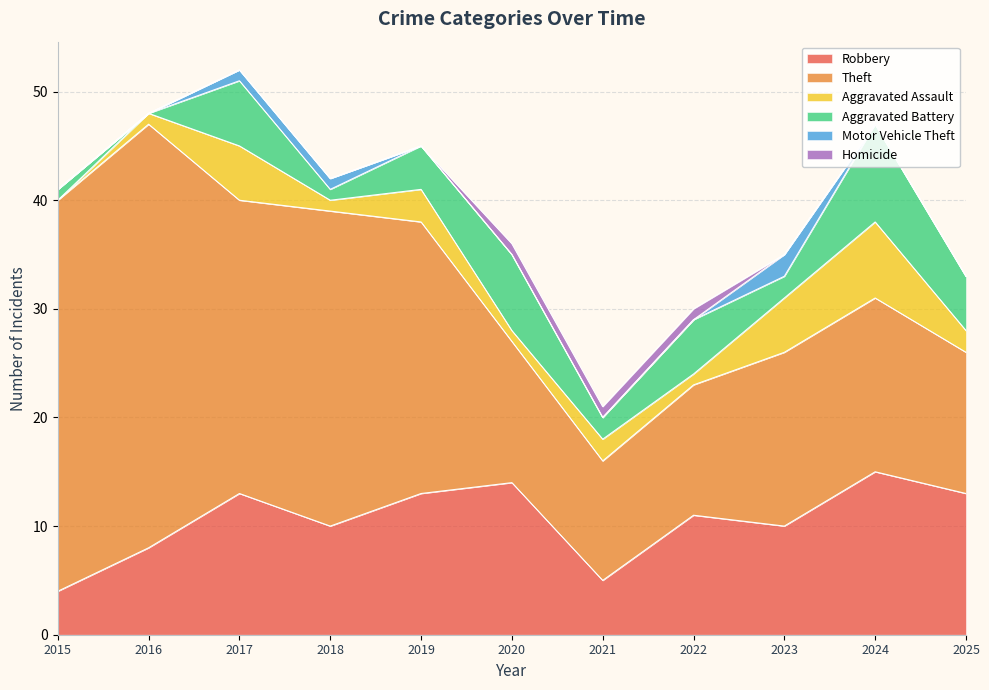

Does the chart display data point markers on the line(s)?

No